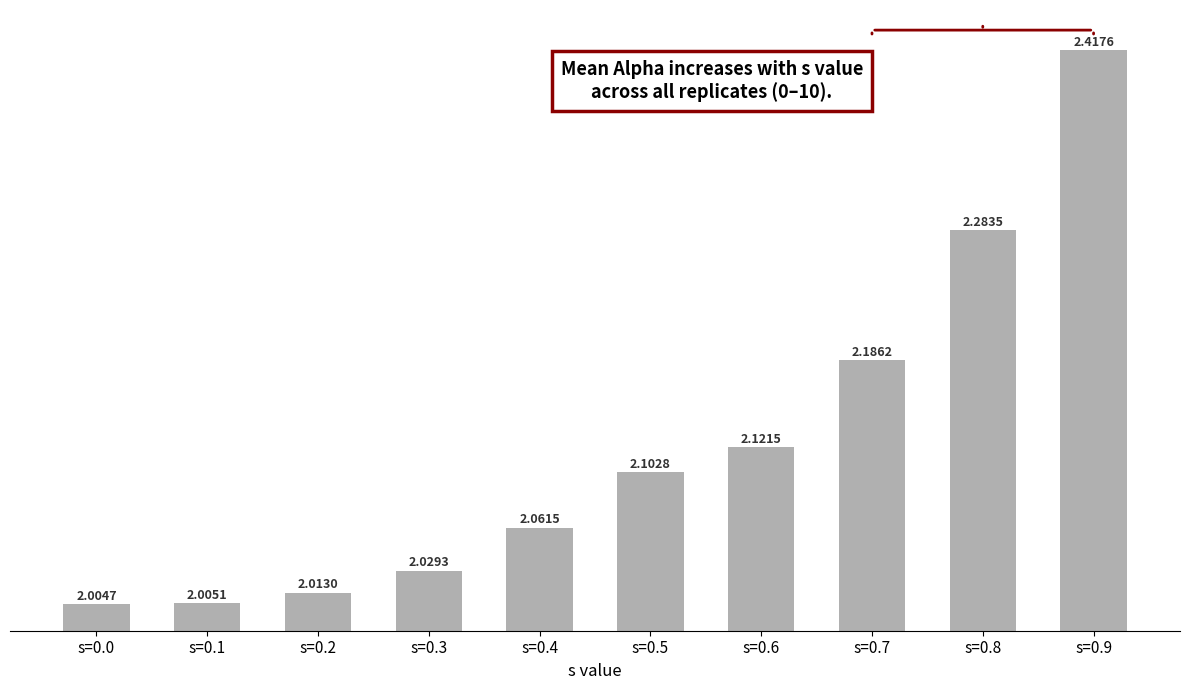

The value at s=0.0 is 0.4. True or false?

False